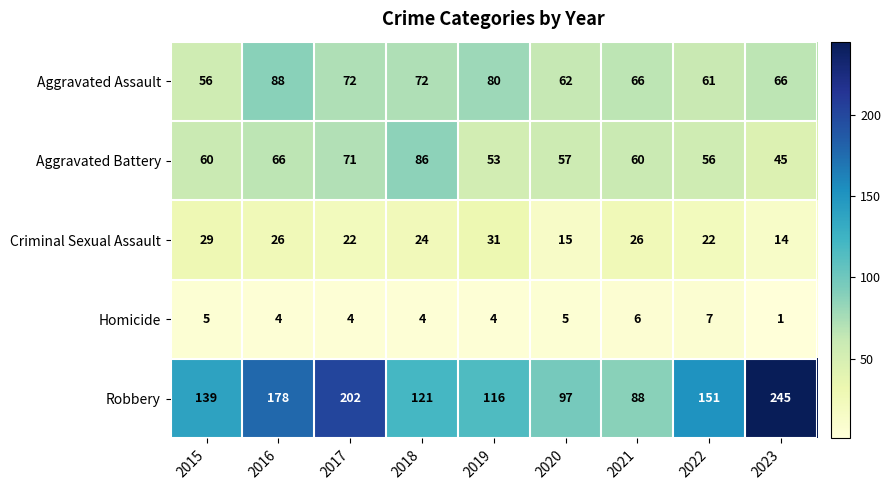

What is the spread (max minus min) of values at 2017?

198